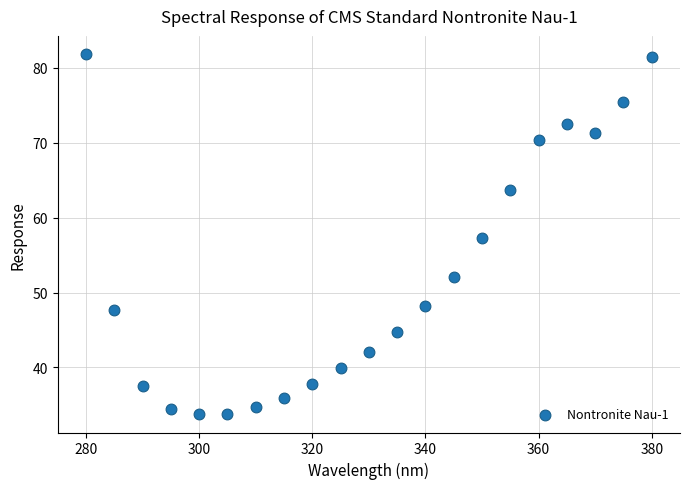

What is the range of X values (max minus min)?

100.0